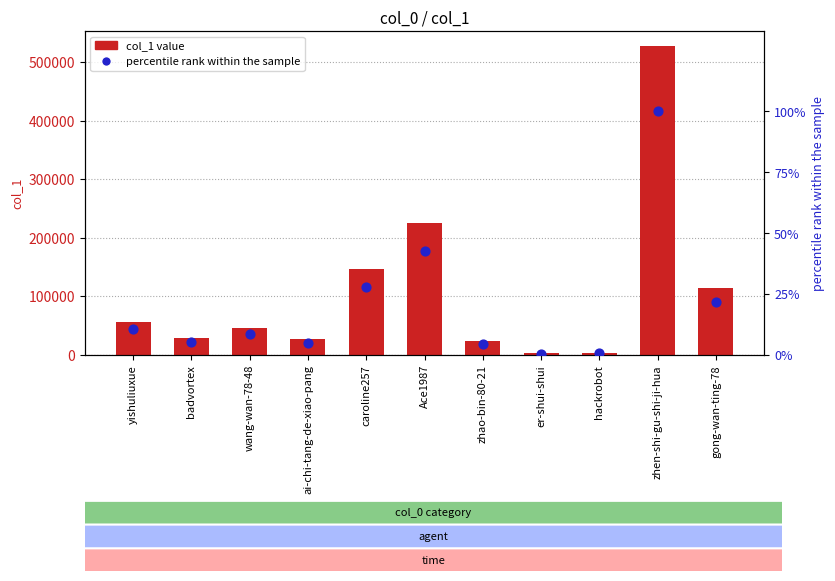

Which series contains the highest Y value?

col_1